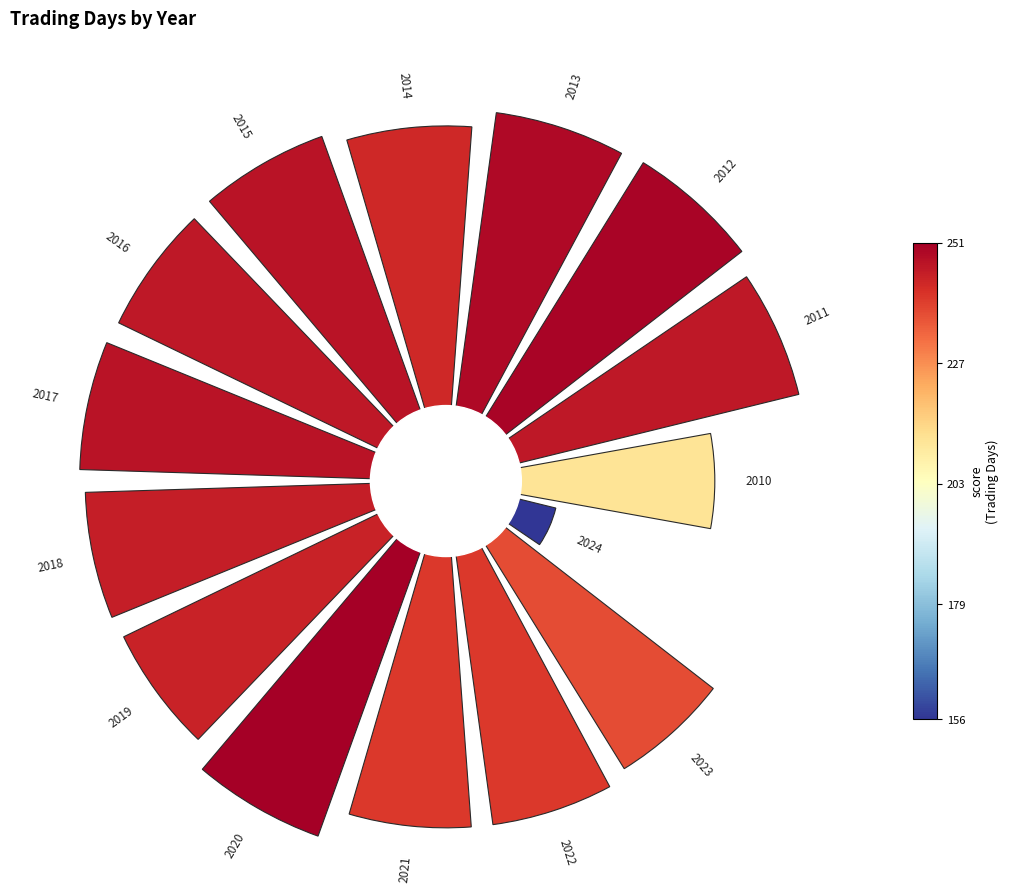

To the nearest percent, what is the average slice percentage?

7%